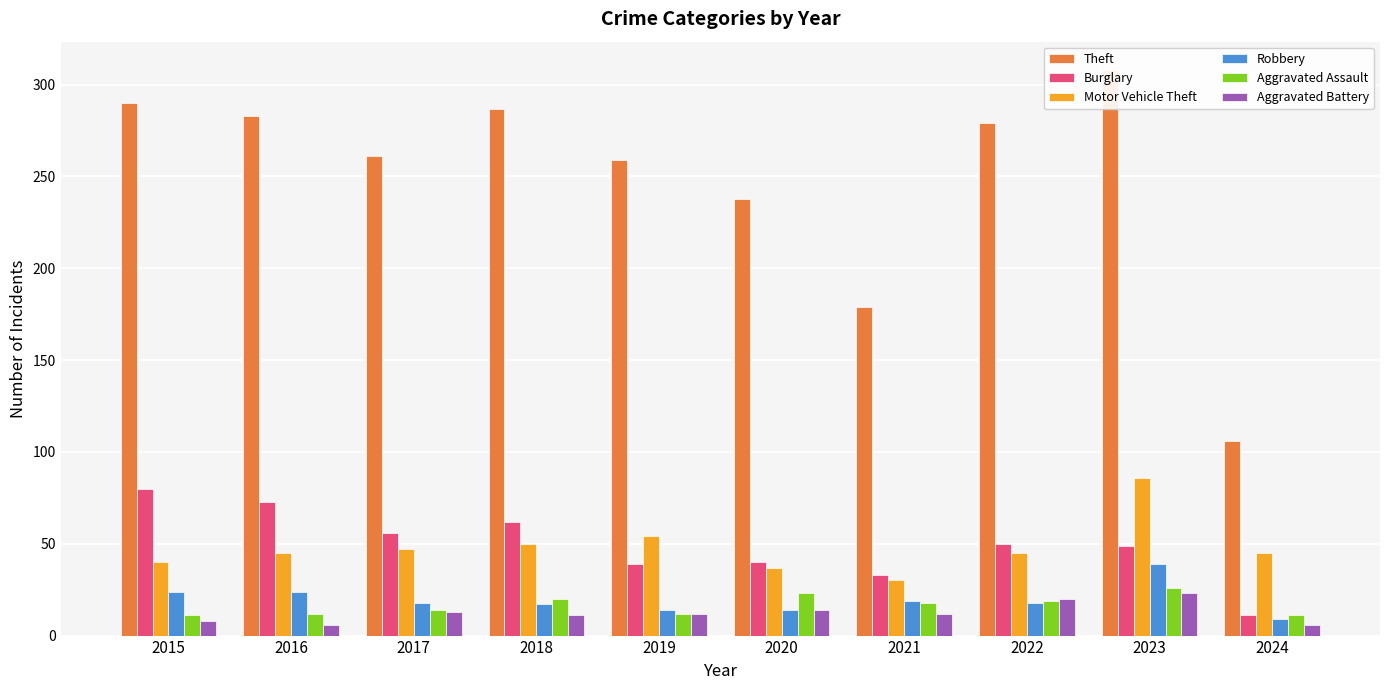

Rank the series by their maximum value, from highest to lowest.

Theft, Motor Vehicle Theft, Burglary, Robbery, Aggravated Assault, Aggravated Battery